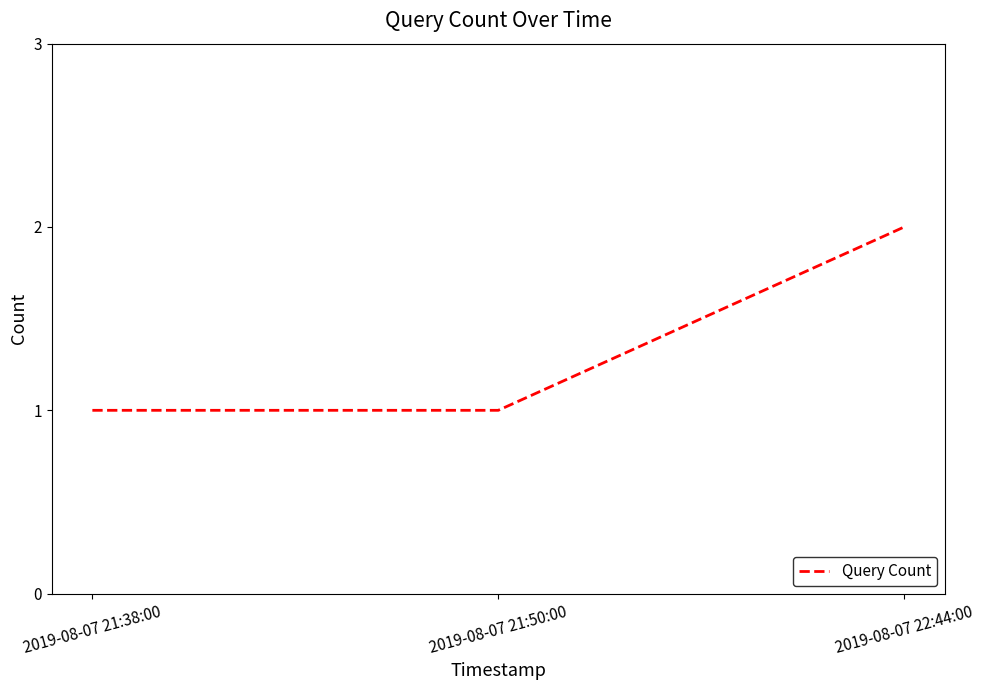

Reading left to right, transcribe all the data shown in this chart.

1	1	2